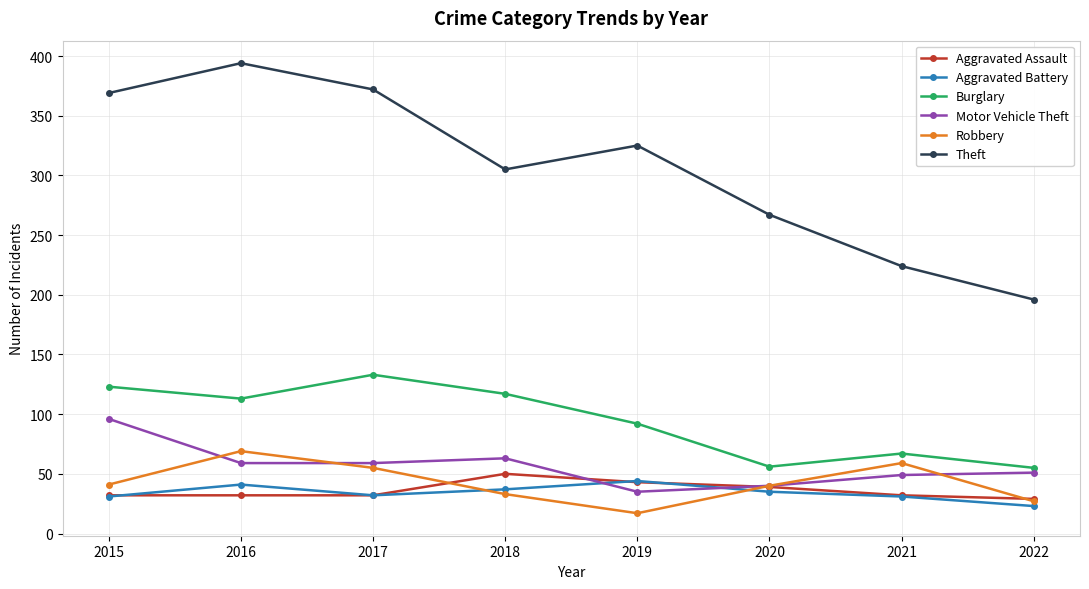

How many lines are shown in the chart?

6